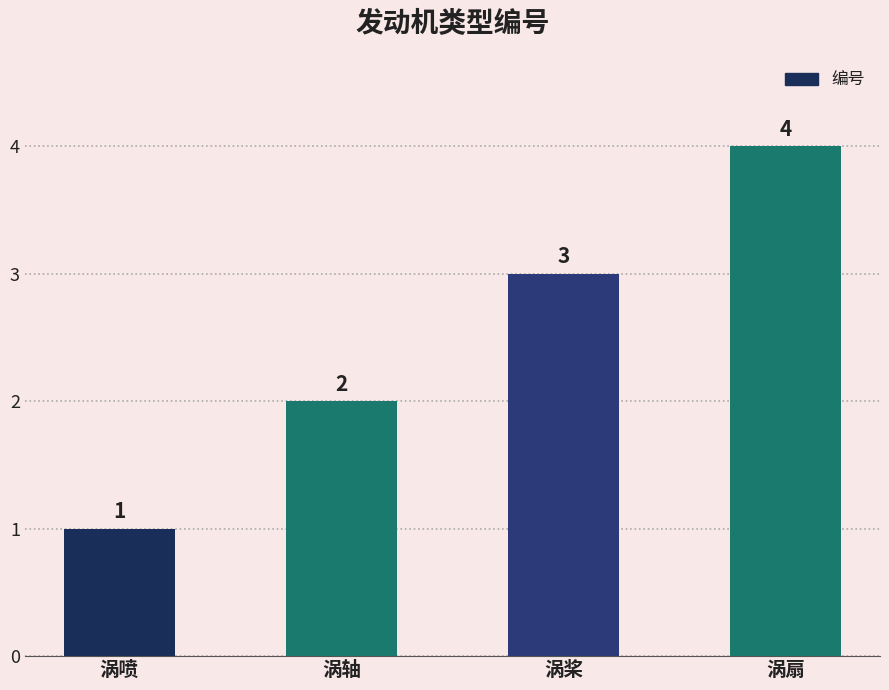

Count the values in the range 2 to 4.

3